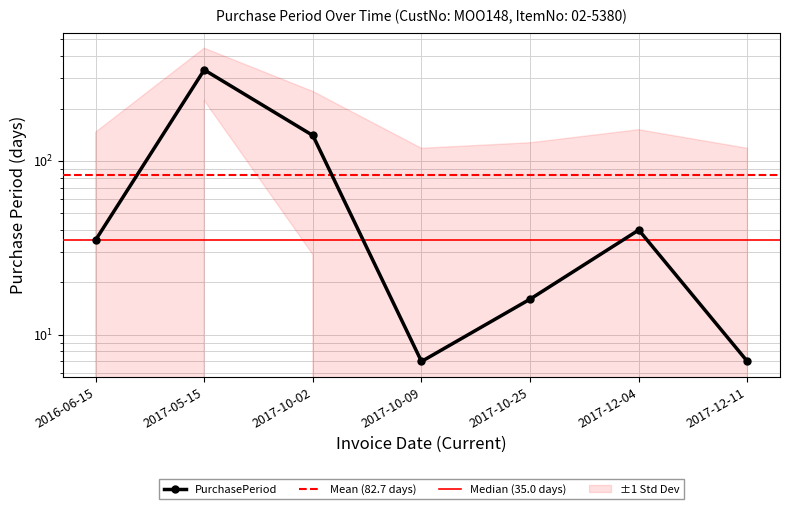

Count the number of data series in this chart.

1